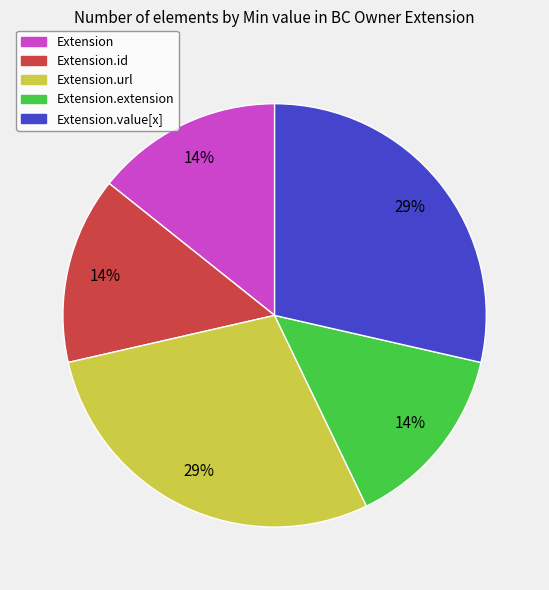

How many slices are in this pie chart?

5